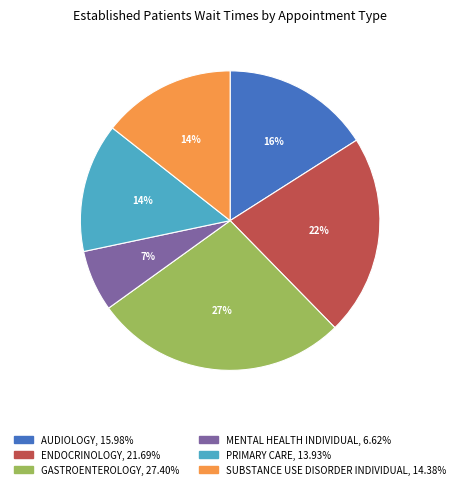

Approximately how many times larger is the value at PRIMARY CARE compared to SUBSTANCE USE DISORDER INDIVIDUAL?

1.0